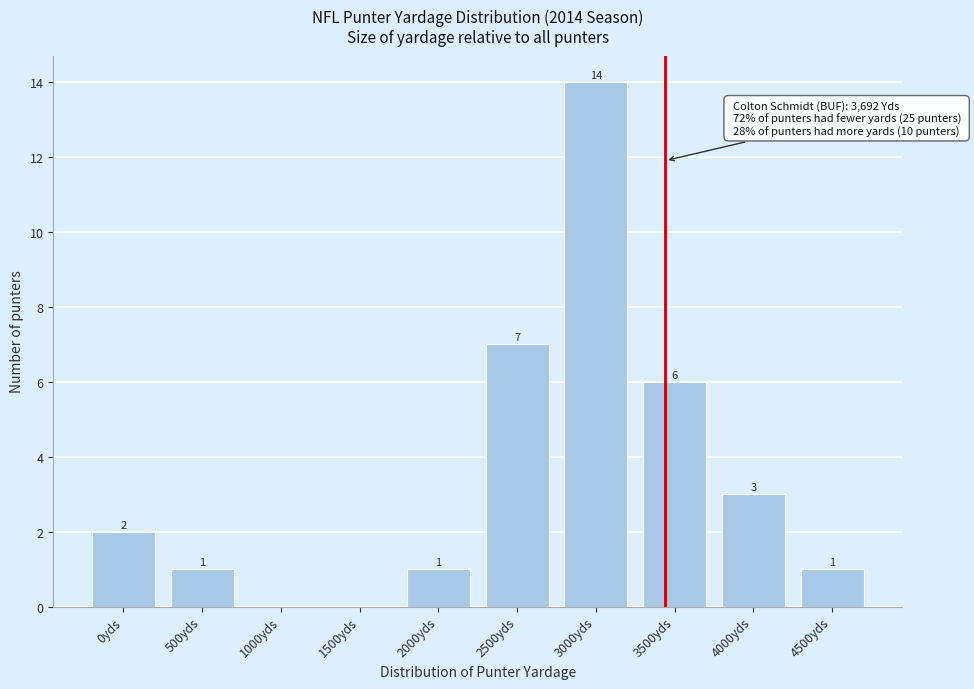

Reading left to right, extract all data points from this chart.

0yds=2	500yds=1	1000yds=0	1500yds=0	2000yds=1	2500yds=7	3000yds=14	3500yds=6	4000yds=3	4500yds=1